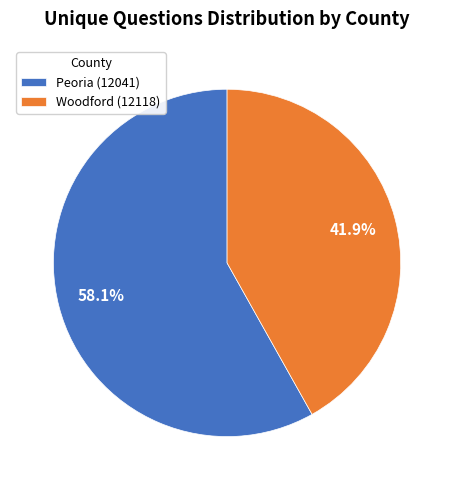

To the nearest percent, what is the combined percentage of Peoria (12041) and Woodford (12118)?

100%